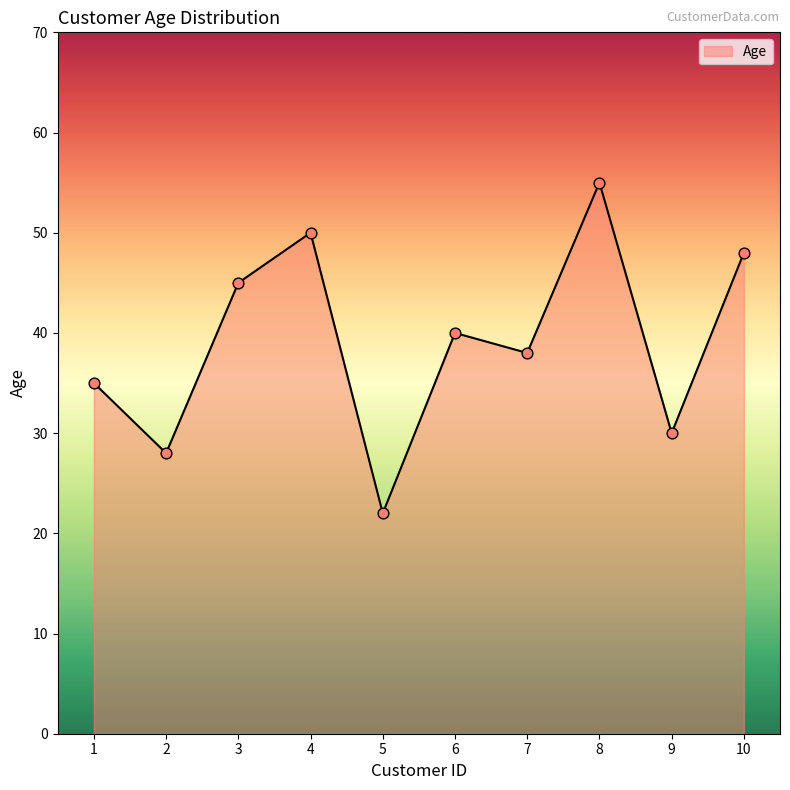

What is the ratio of the value at 3 to the value at 8?

0.8